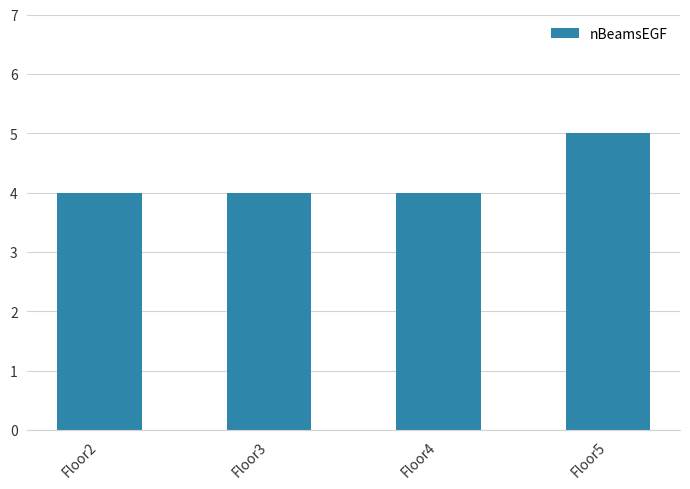

What is the smallest value displayed?

4